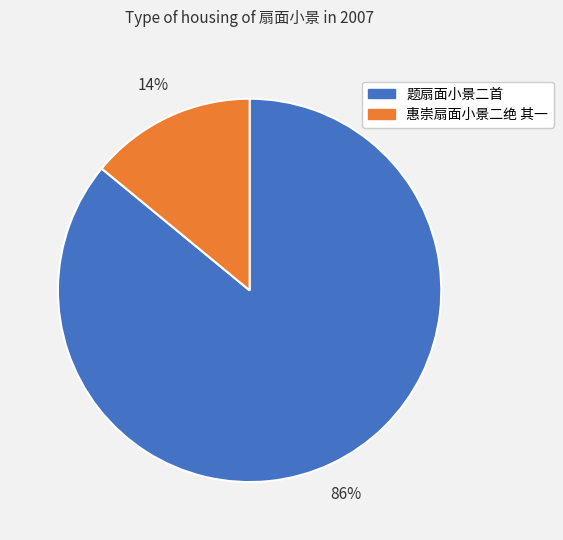

Does any single category account for the majority?

Yes